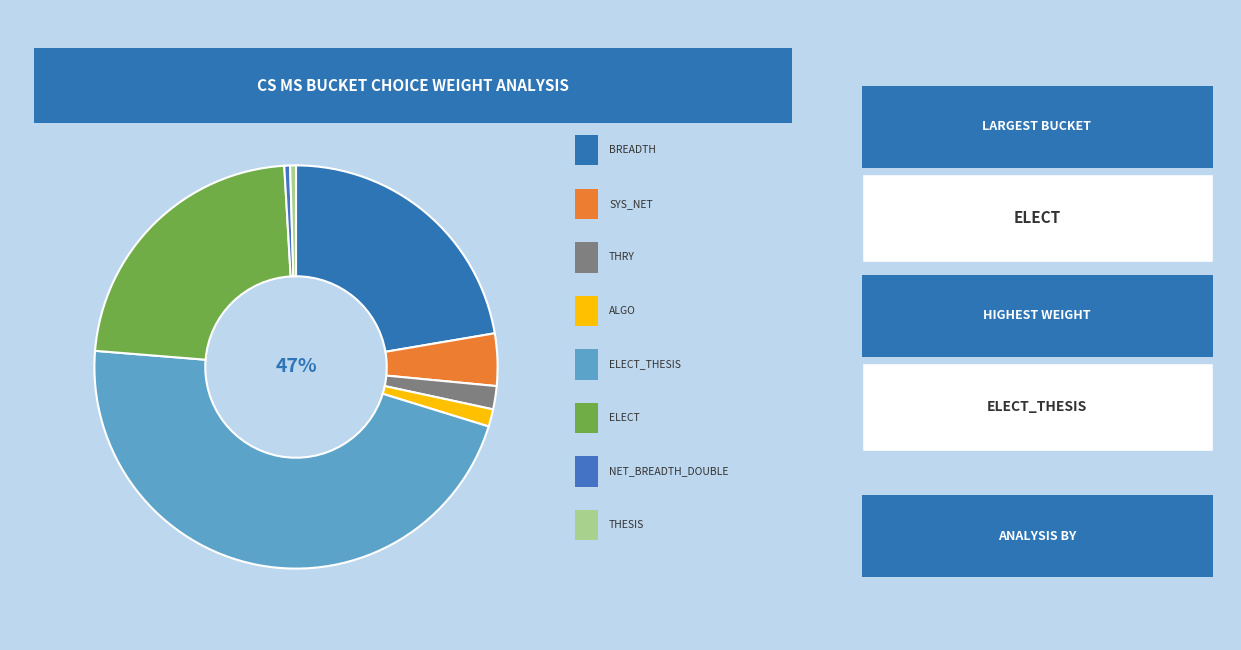

To the nearest percent, what is the difference between the ALGO and ELECT_THESIS slice percentages?

45%